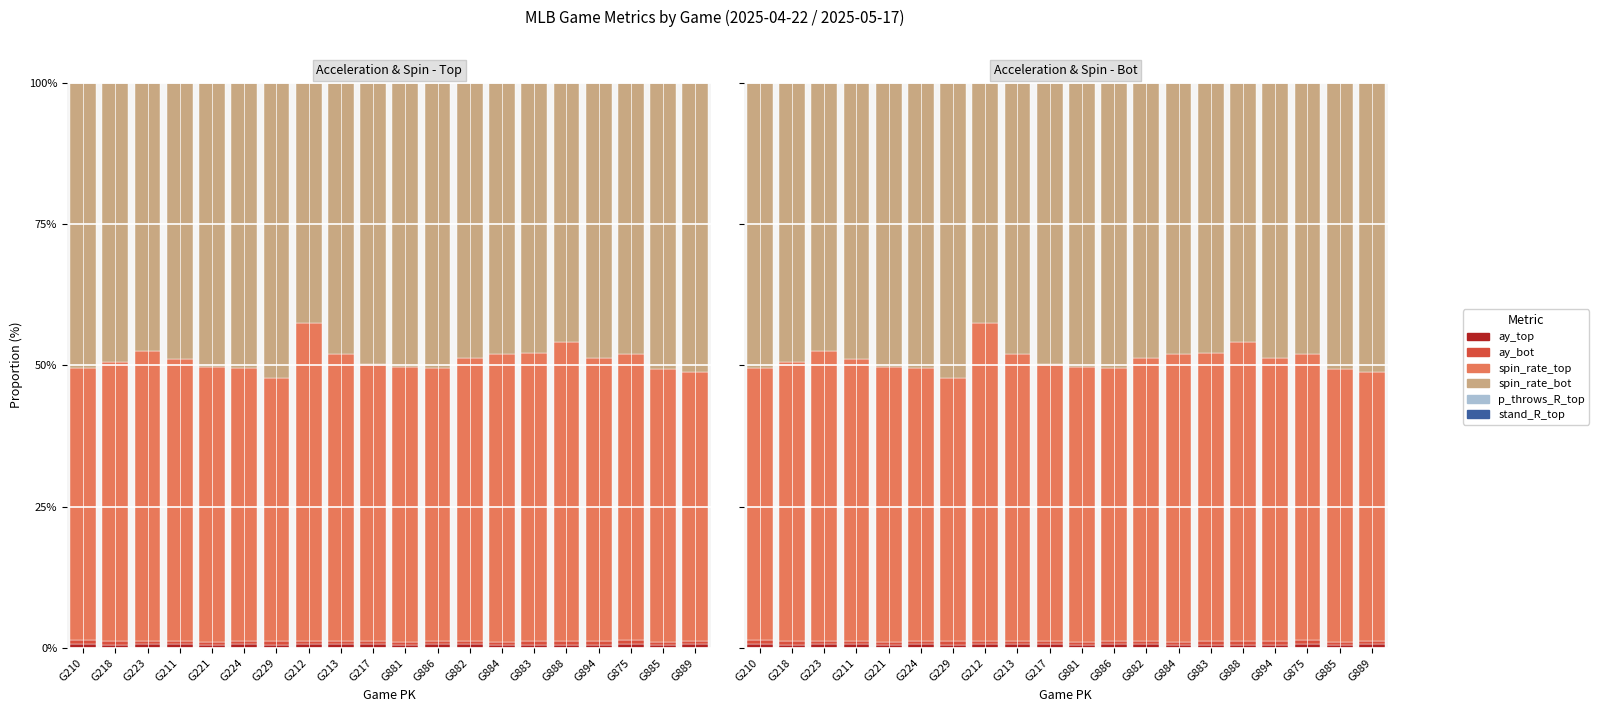

What is the total value across all series at G883?

100.0